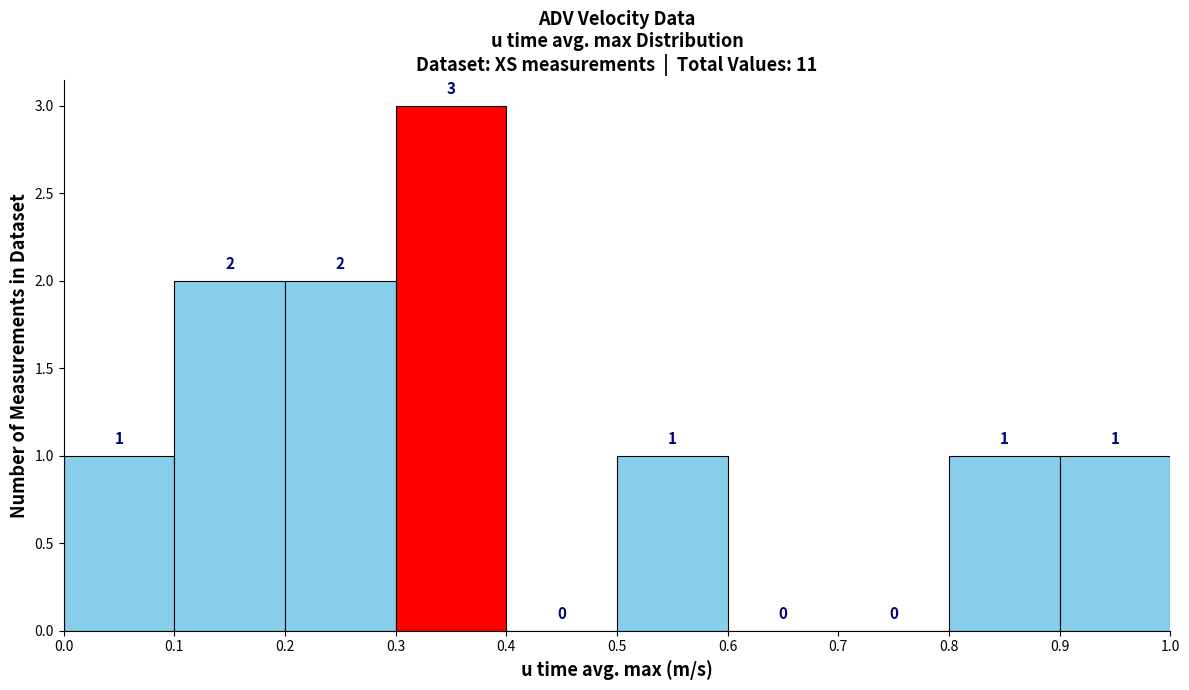

What is the height of the bar covering 0.3 to 0.4 on the x-axis?

3